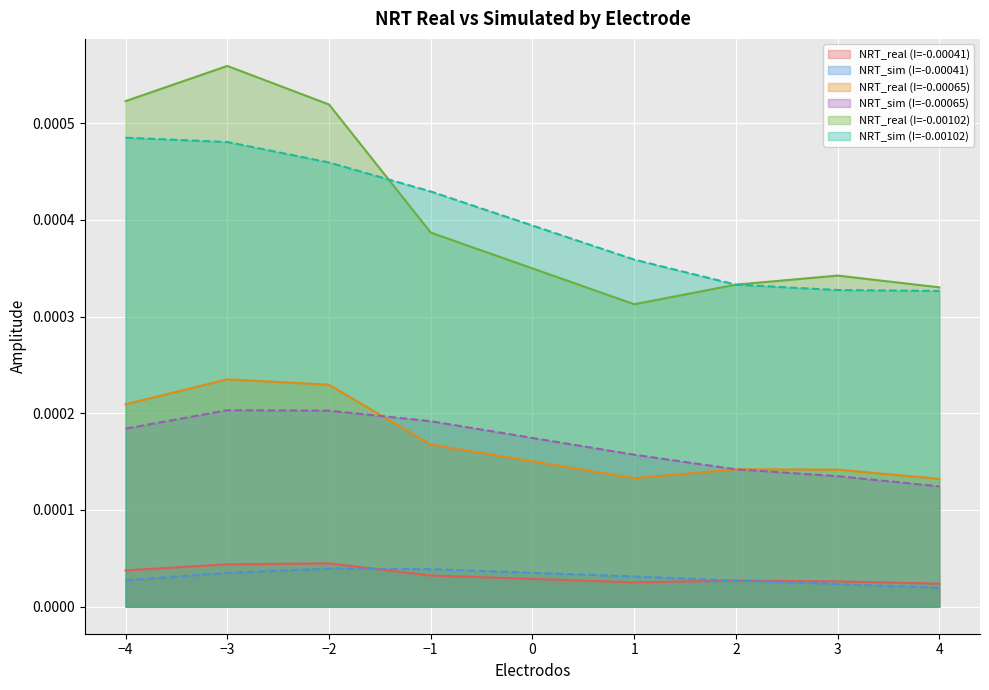

What are all the series names shown in the legend?

NRT_real (I=-0.00041), NRT_sim (I=-0.00041), NRT_real (I=-0.00065), NRT_sim (I=-0.00065), NRT_real (I=-0.00102), NRT_sim (I=-0.00102)